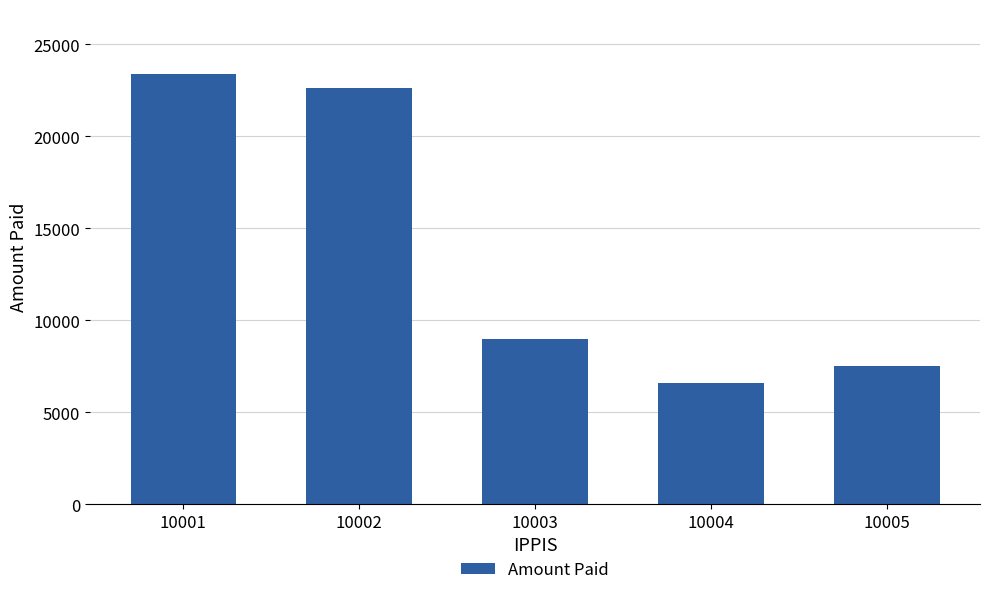

Approximately how many times larger is the value at 10002 compared to 10004?

3.4